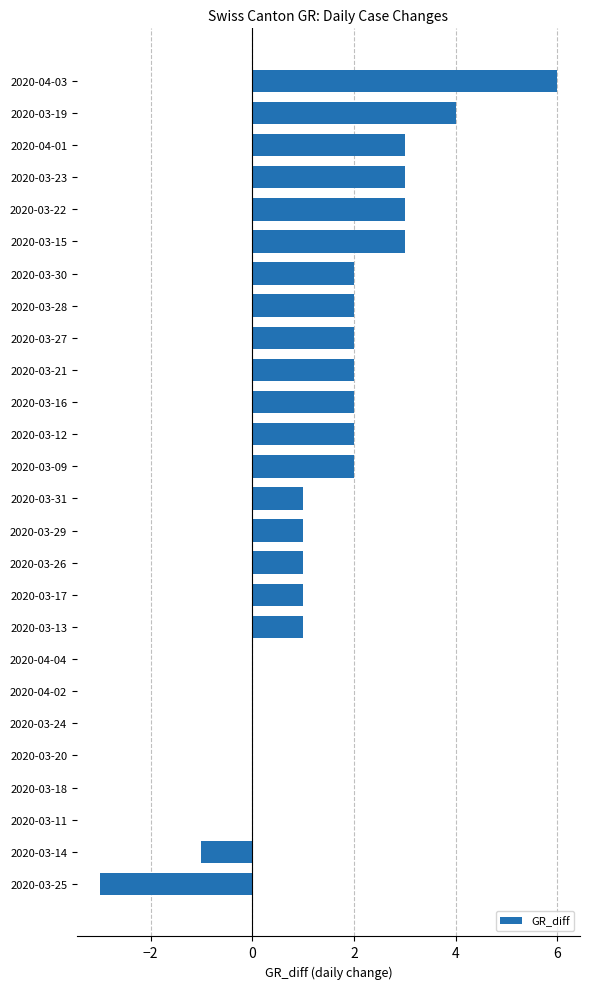

Reading bottom to top, what are all the values shown in this chart?

2020-03-25=-3	2020-03-14=-1	2020-03-11=0	2020-03-18=0	2020-03-20=0	2020-03-24=0	2020-04-02=0	2020-04-04=0	2020-03-13=1	2020-03-17=1	2020-03-26=1	2020-03-29=1	2020-03-31=1	2020-03-09=2	2020-03-12=2	2020-03-16=2	2020-03-21=2	2020-03-27=2	2020-03-28=2	2020-03-30=2	2020-03-15=3	2020-03-22=3	2020-03-23=3	2020-04-01=3	2020-03-19=4	2020-04-03=6